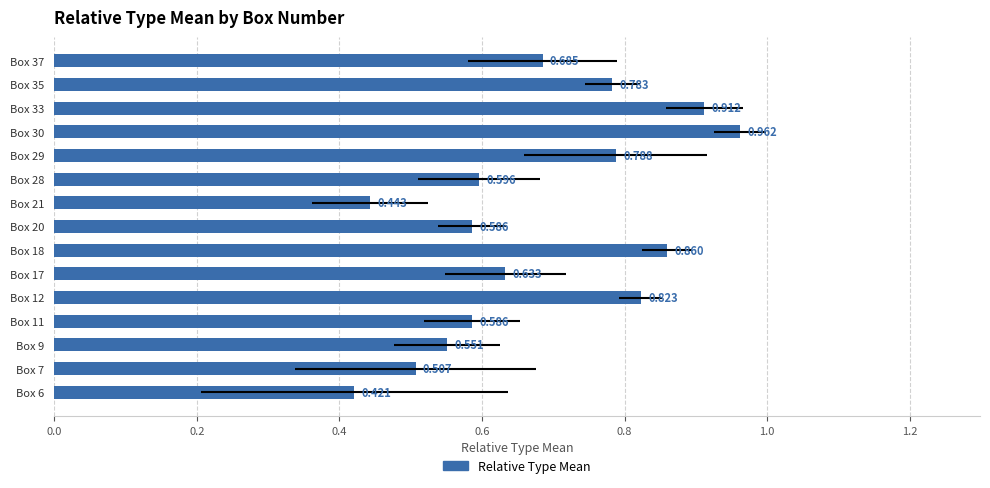

What is the difference between the maximum and minimum values?

0.5